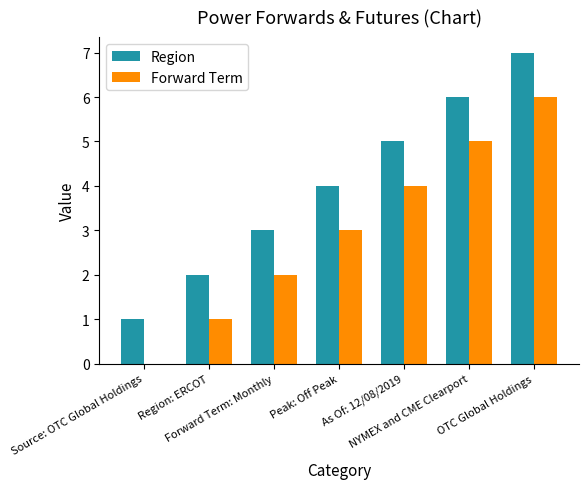

Which series has the largest total across all categories?

Region